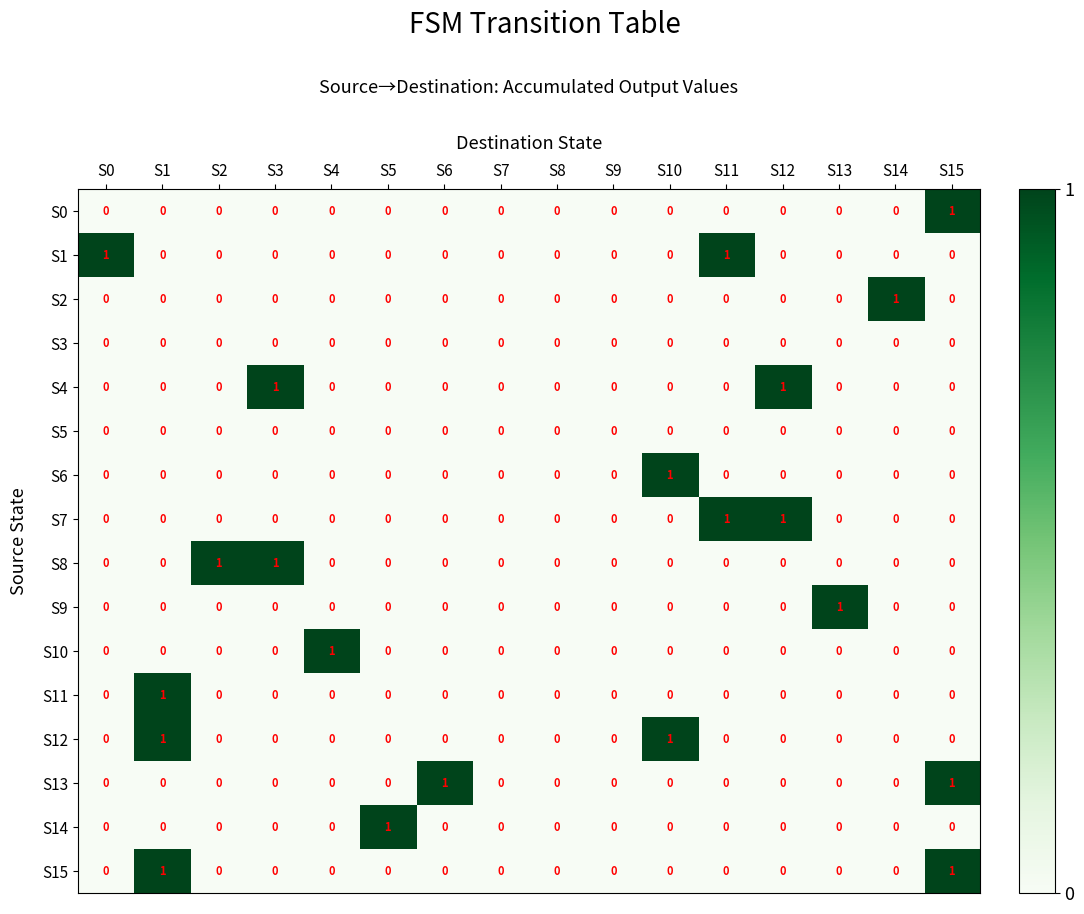

The value of S4 at S1 is -1. True or false?

False